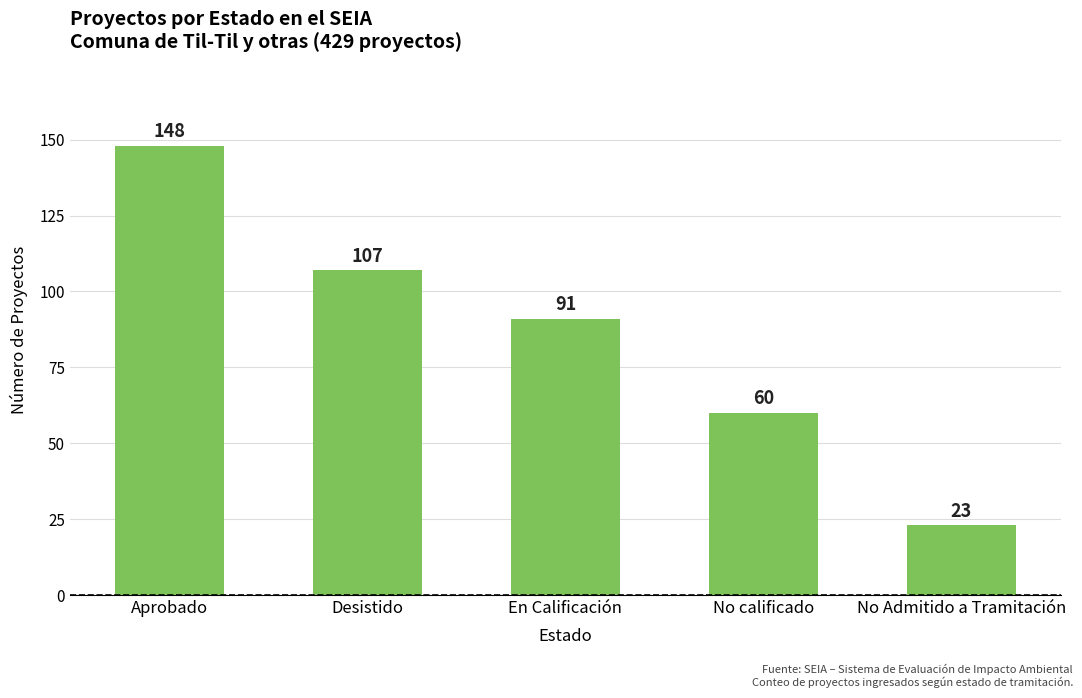

Reading left to right, extract all data points from this chart.

148	107	91	60	23